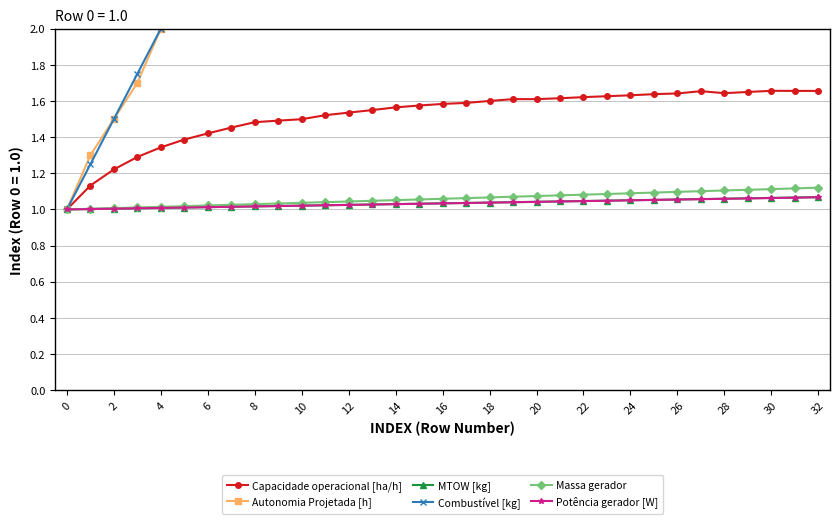

Which series has the largest total across all categories?

Combustível [kg]